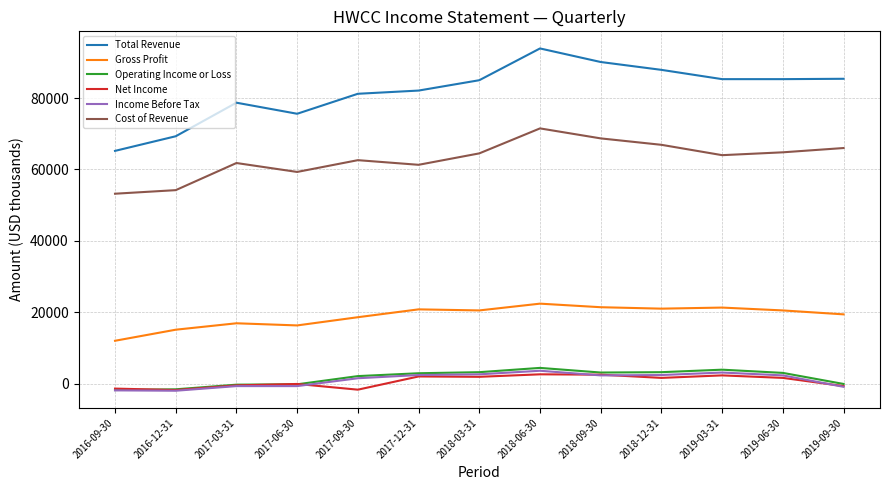

At how many categories does at least one series exceed 76563?

10